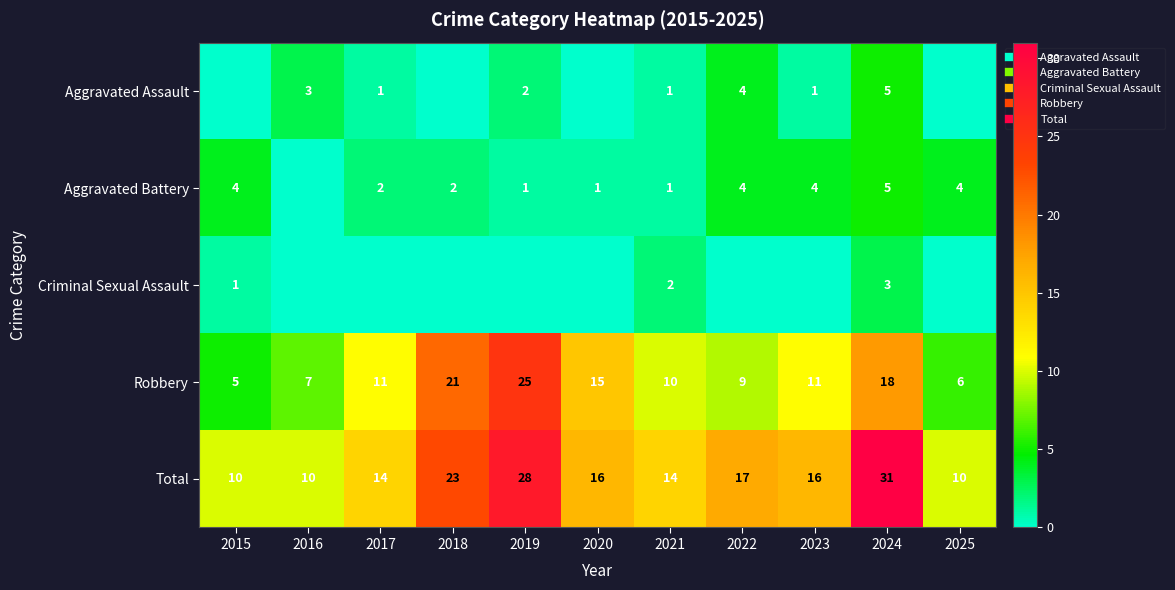

How many Aggravated Battery values are between 1 and 4?

9